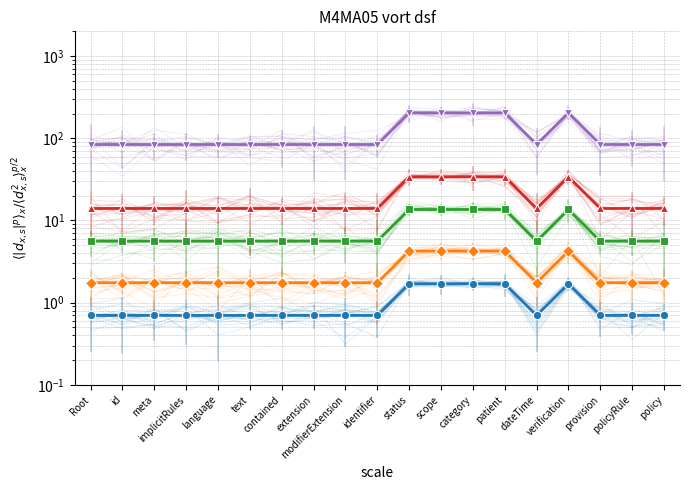

What is the difference between the values at id and scope?

120